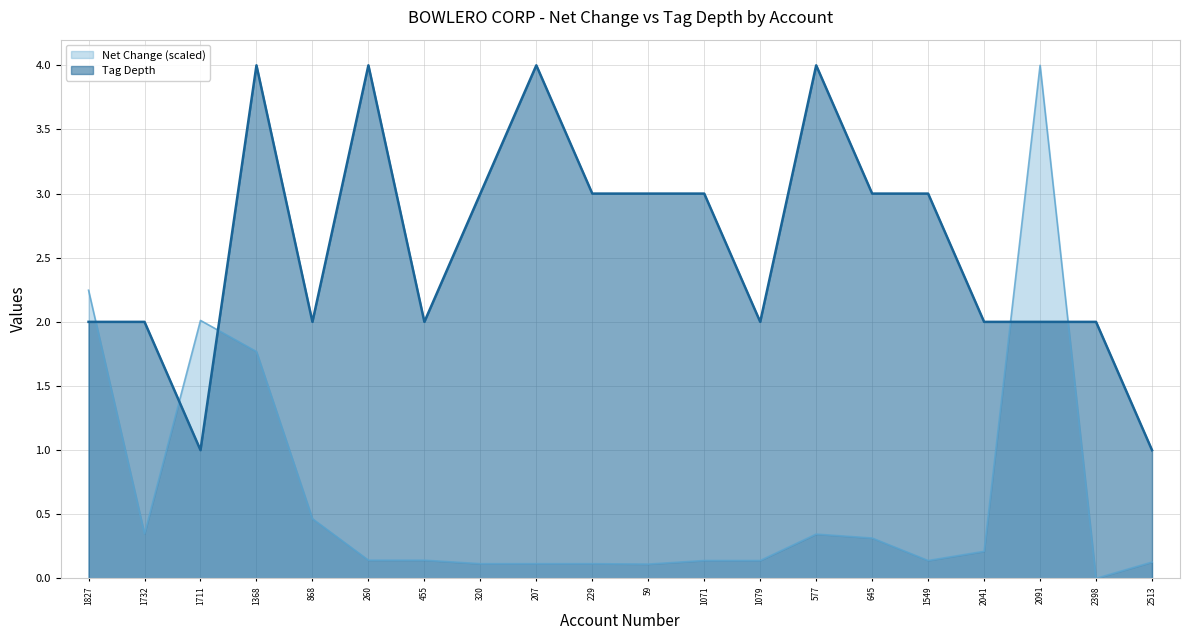

Which category has the lowest value in the tag_depth series?

1711